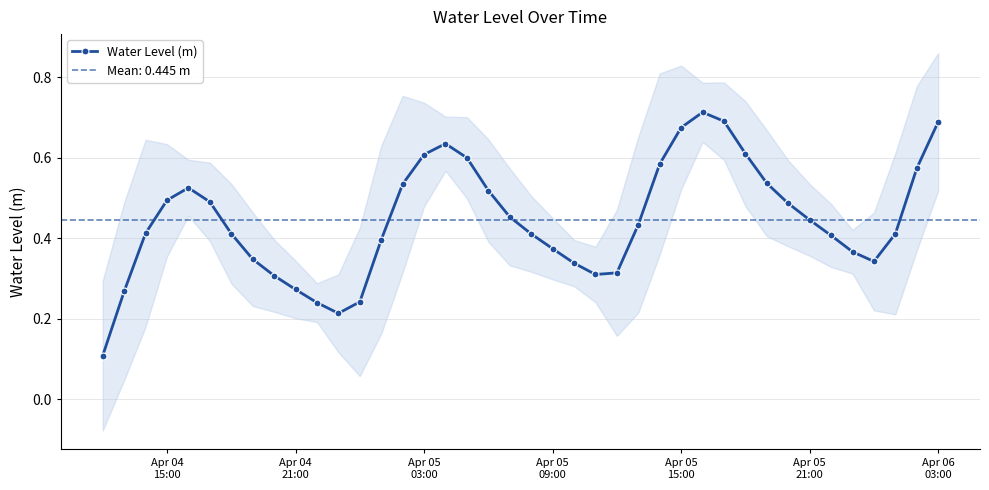

True or false: Water Level (m) has more than 0 points higher than both neighbors.

True